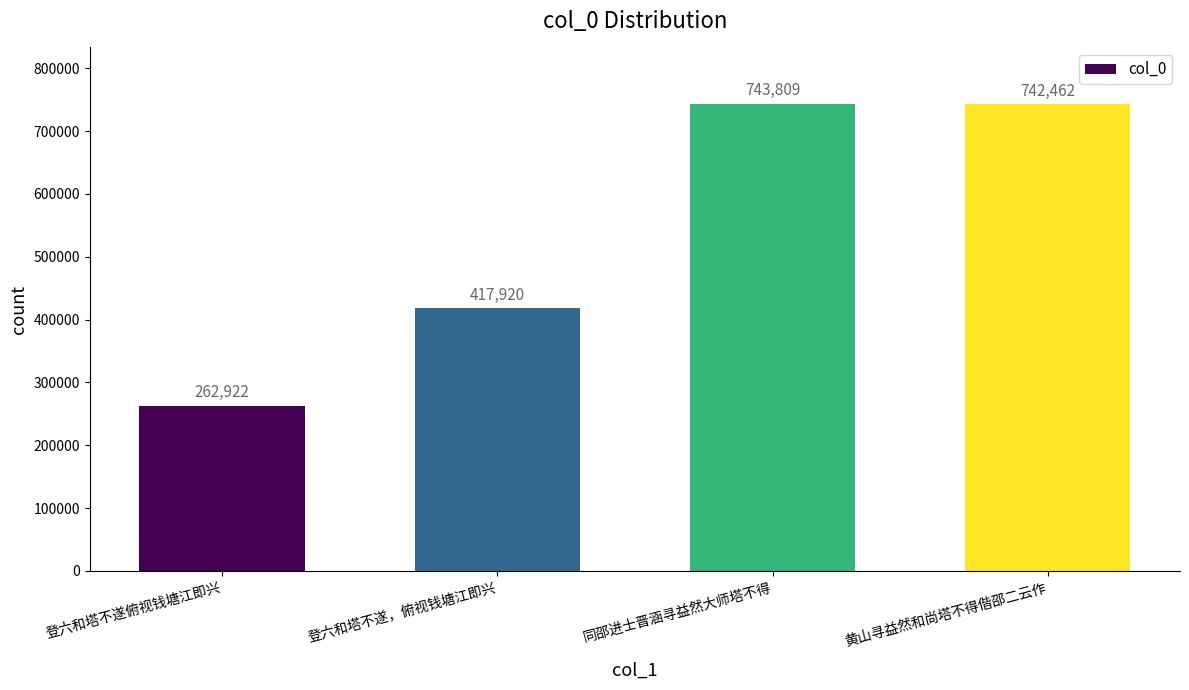

Rank the categories by value from lowest to highest.

登六和塔不遂俯视钱塘江即兴, 登六和塔不遂，俯视钱塘江即兴, 黄山寻益然和尚塔不得偕邵二云作, 同邵进士晋涵寻益然大师塔不得